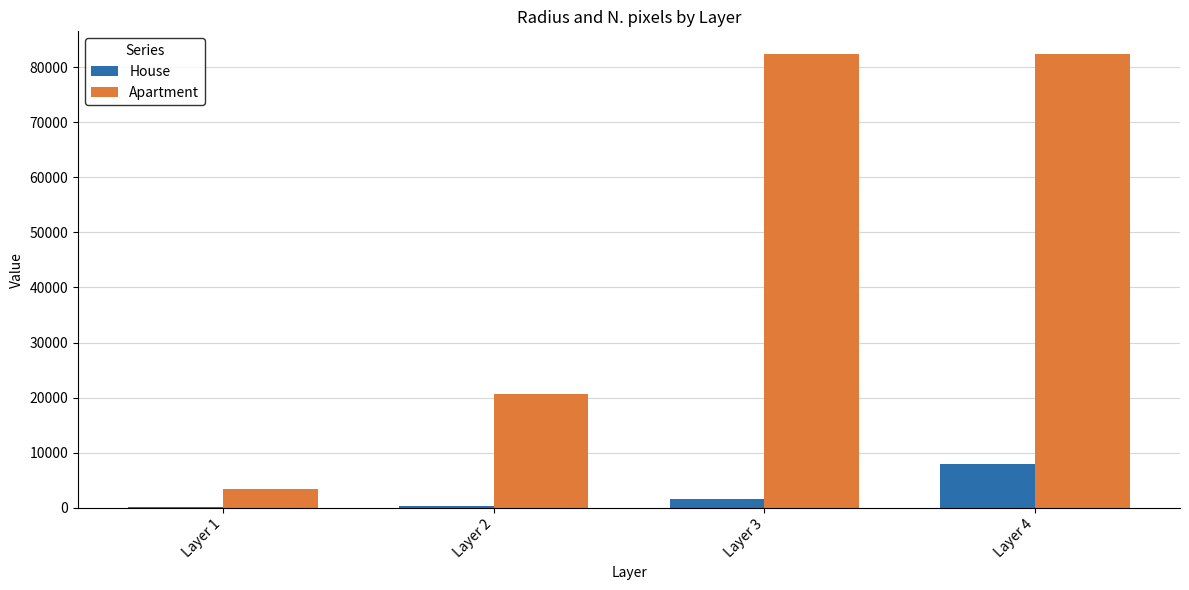

The value of Apartment at Layer 1 is 3364.0. True or false?

True